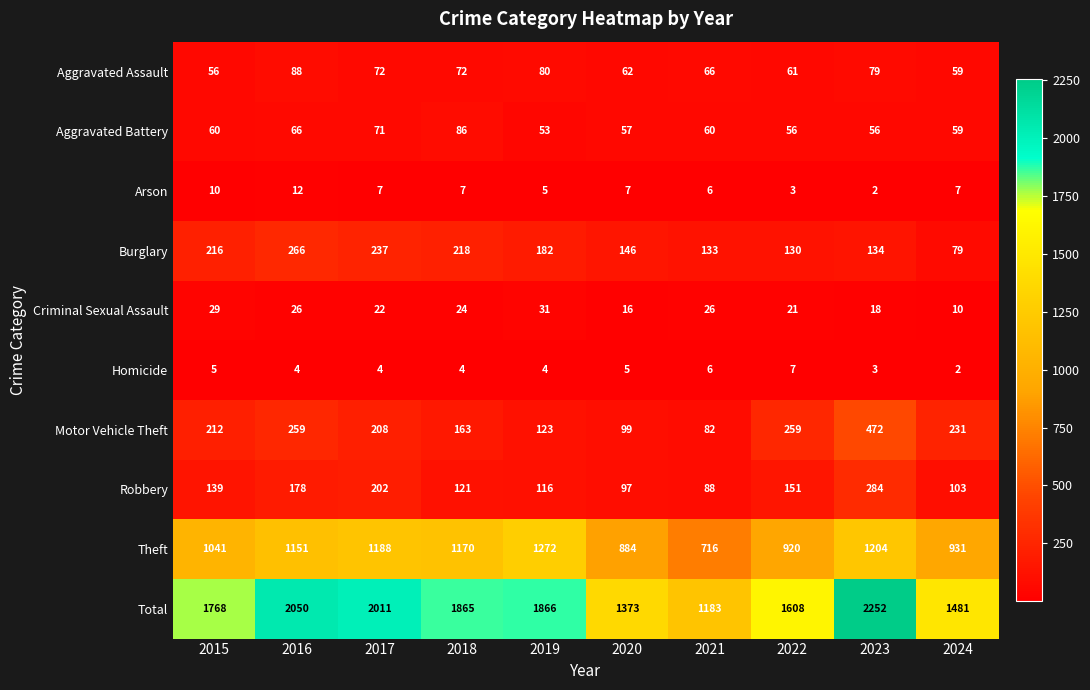

At which label is Aggravated Battery closest to 69?

2017